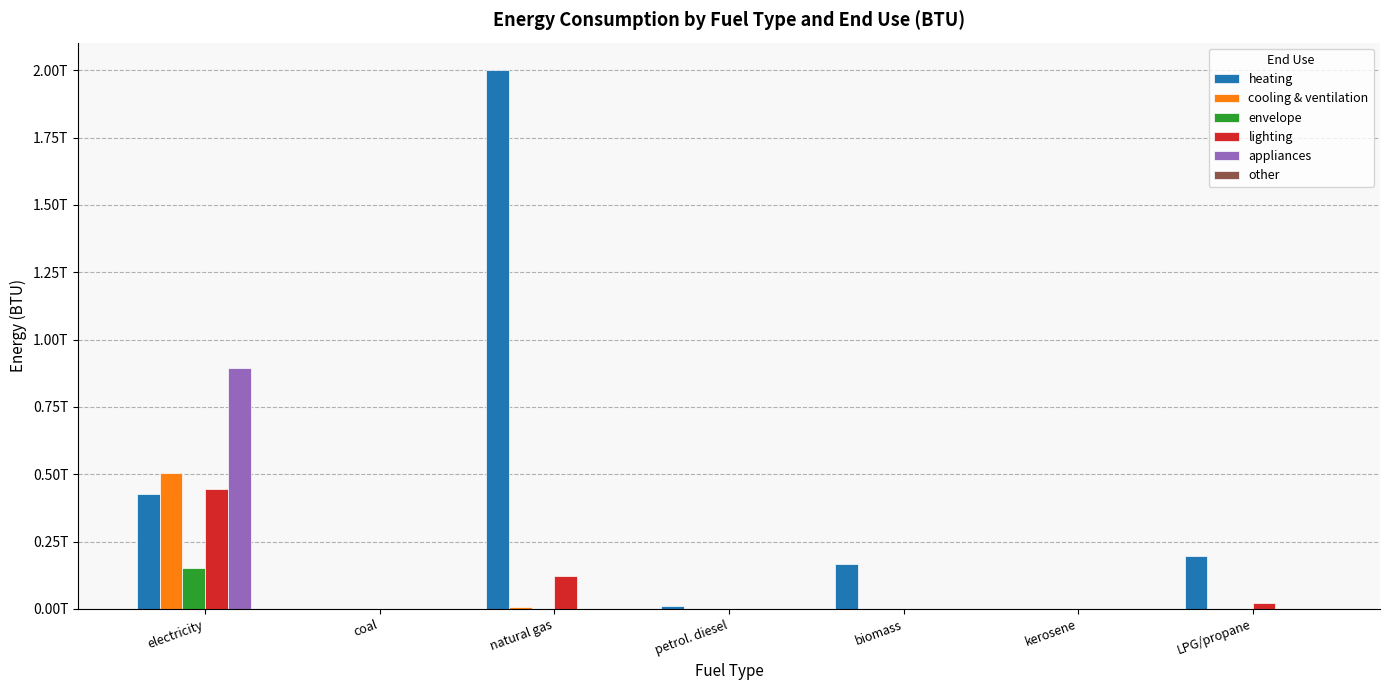

What is the difference between the highest and lowest values at electricity?

894413870884.1